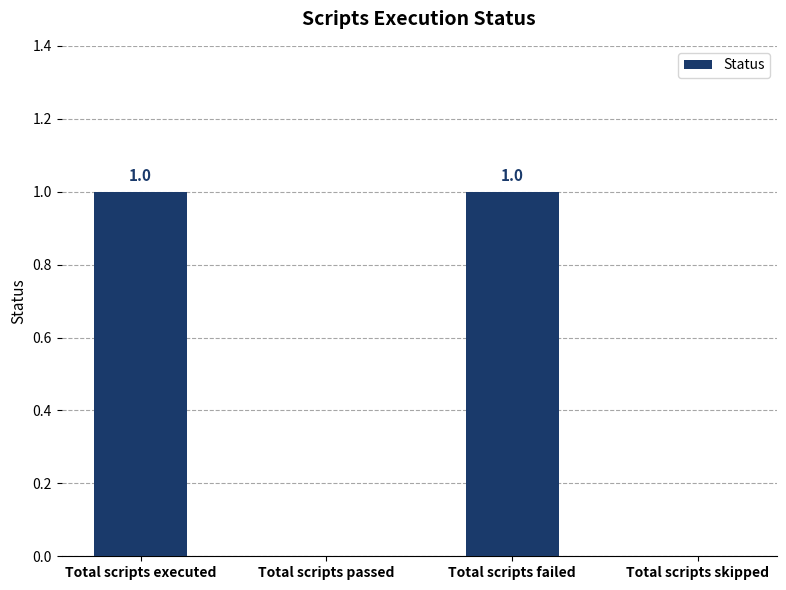

Read the value at Total scripts failed.

1